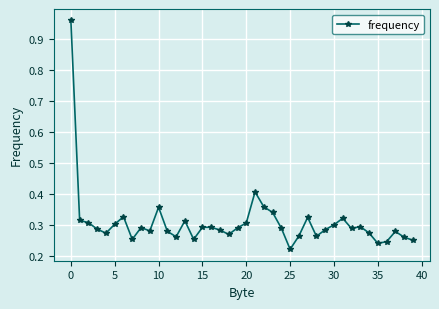

True or false: the data has more than 1 interior local peaks.

True